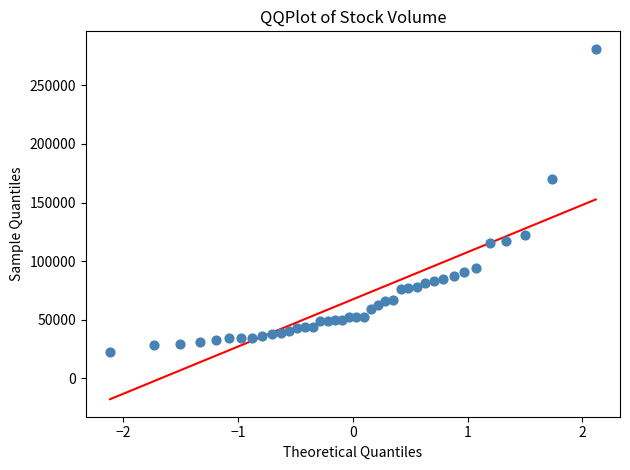

What Y value in the scatter plot is closest to 151769?

170399.3